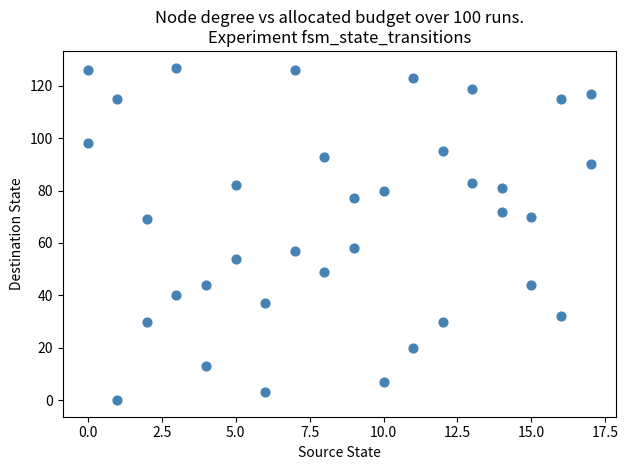

What is the range of Y values (max minus min)?

127